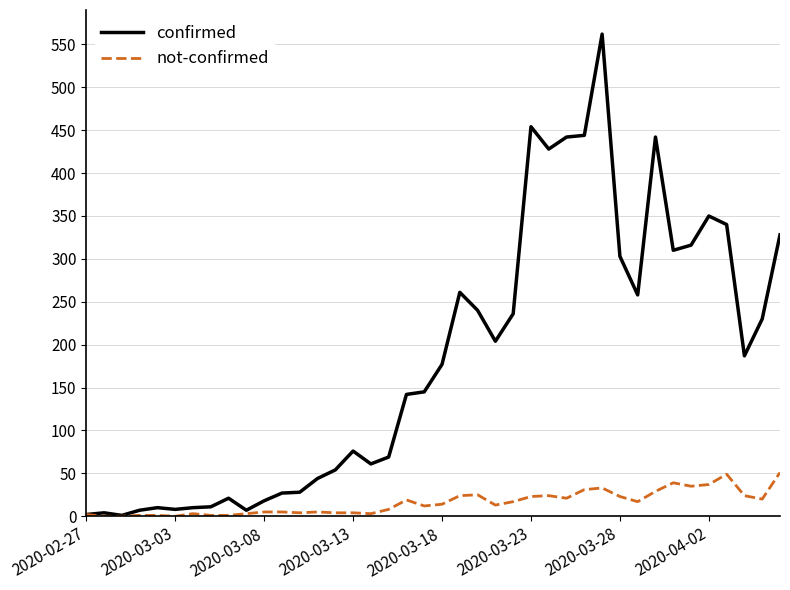

List the series in order of their peak value, lowest first.

not-confirmed, confirmed